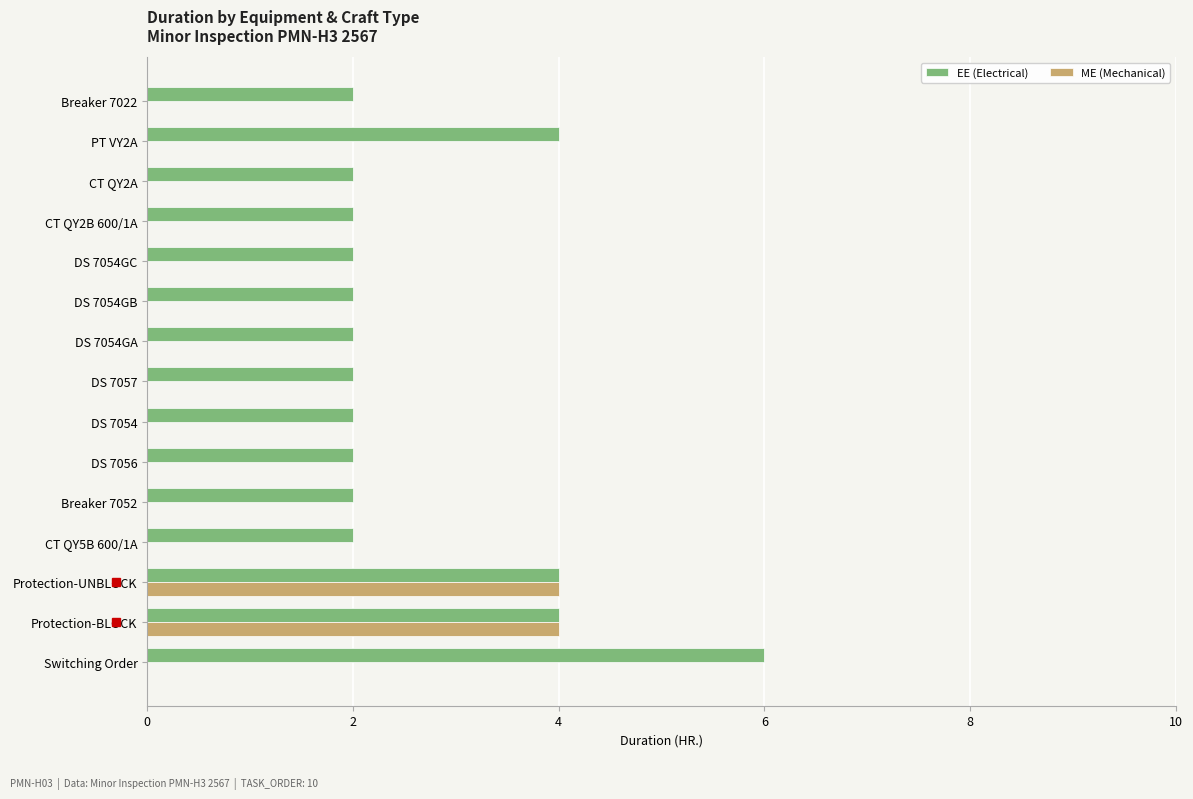

What value does the EE (Electrical) series have at Protection-UNBLOCK?

4